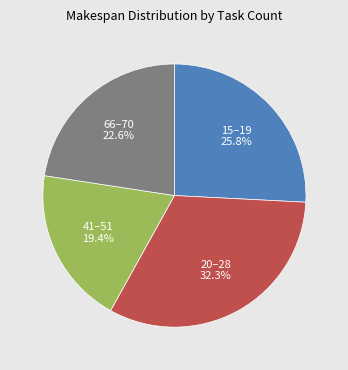

To the nearest percent, what is the average slice percentage?

25%